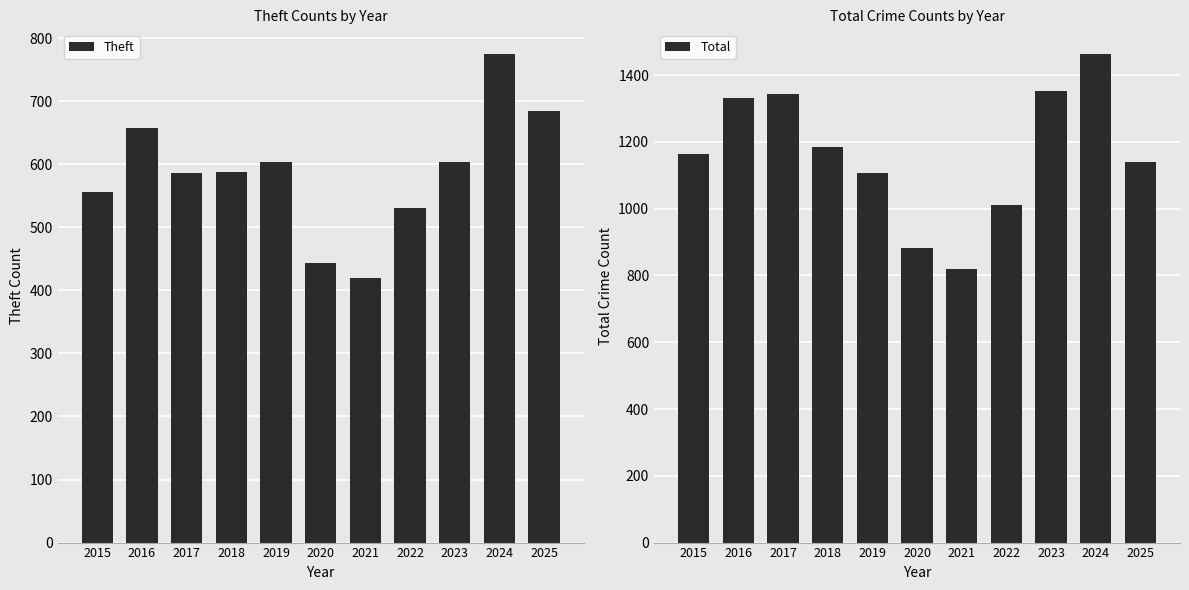

How many values in the Theft series are below 587?

5